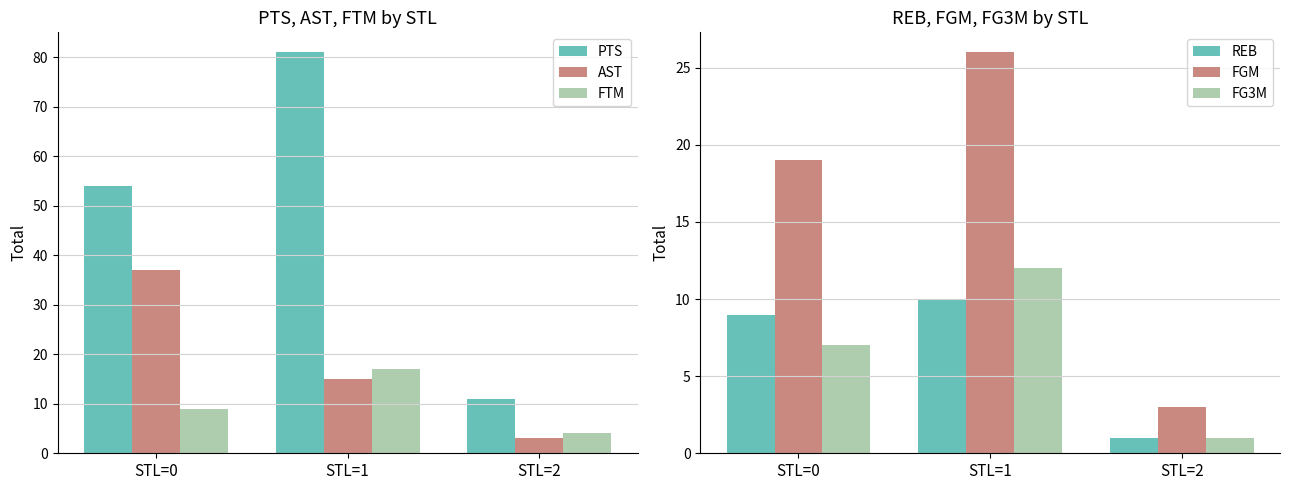

True or false: FGM has a value of 5 at STL=2.

False